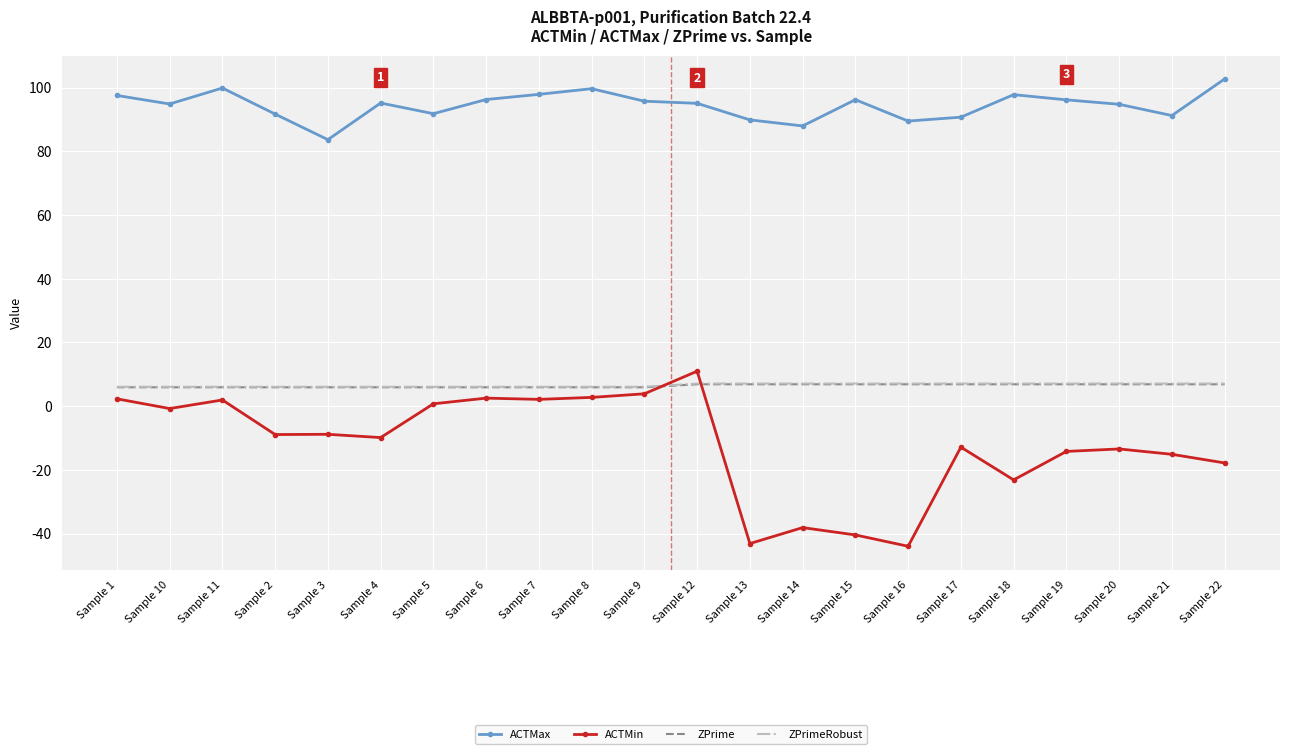

Between Sample 11 and Sample 13, which series saw the biggest shift?

ACTMin